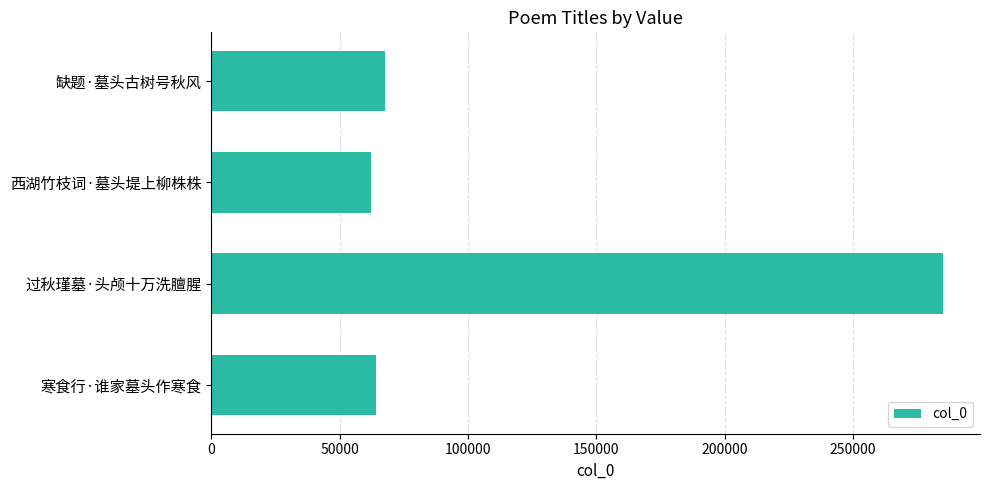

Reading bottom to top, what are all the values shown in this chart?

寒食行·谁家墓头作寒食=64333	过秋瑾墓·头颅十万洗膻腥=285209	西湖竹枝词·墓头堤上柳株株=62073	缺题·墓头古树号秋风=67633